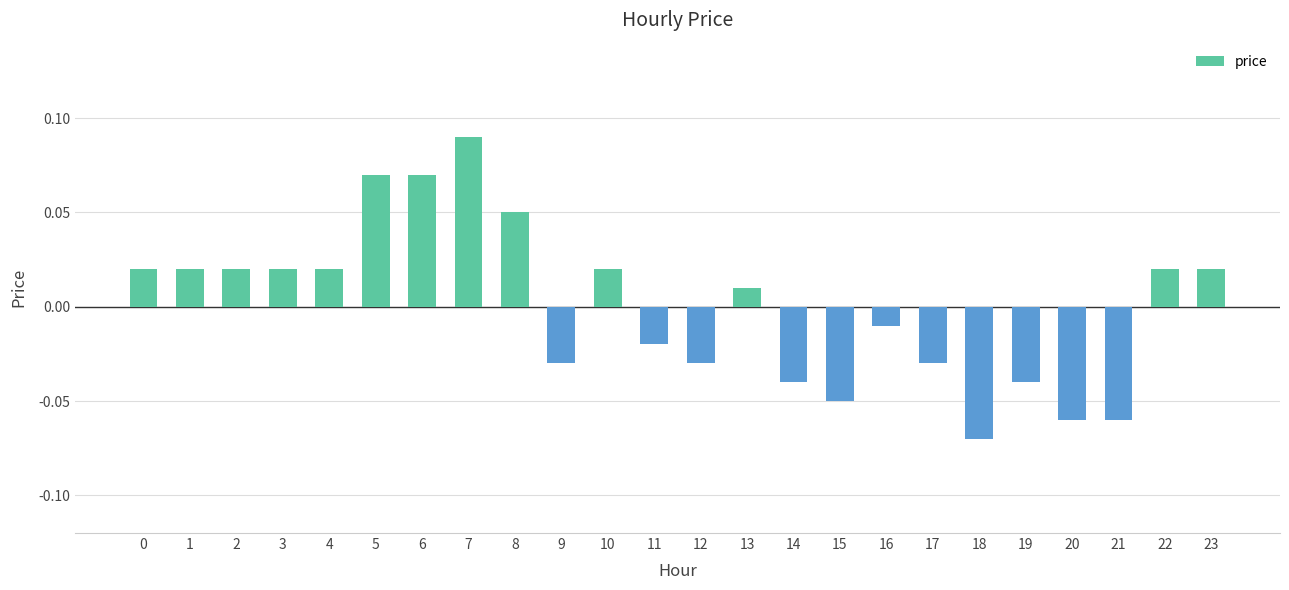

Which category has the lowest value across all series?

18